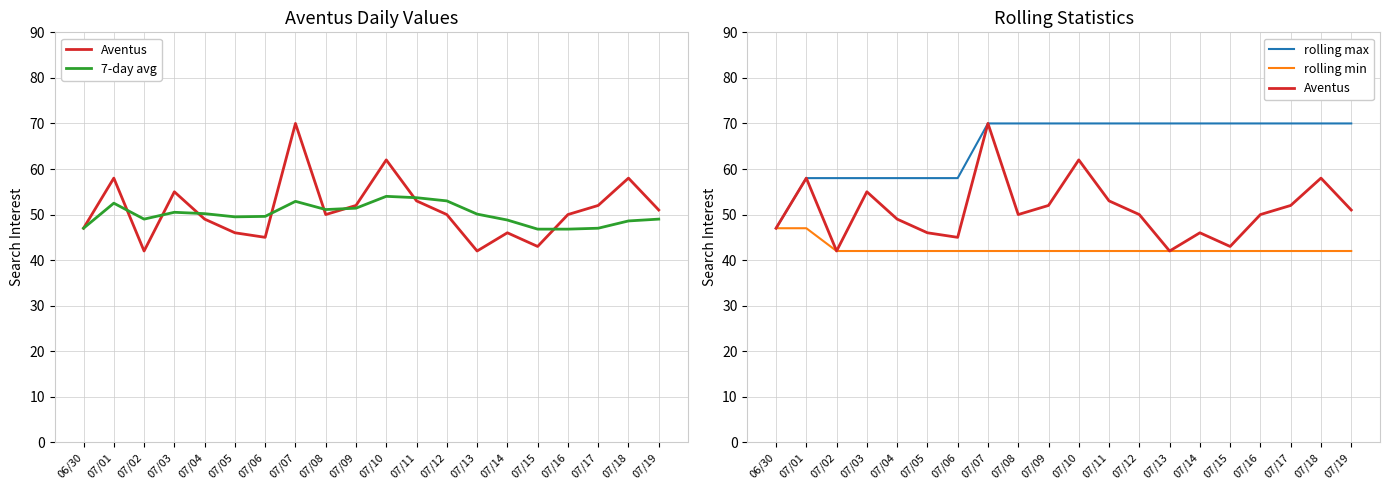

True or false: rolling min has more than 0 interior local peaks.

False